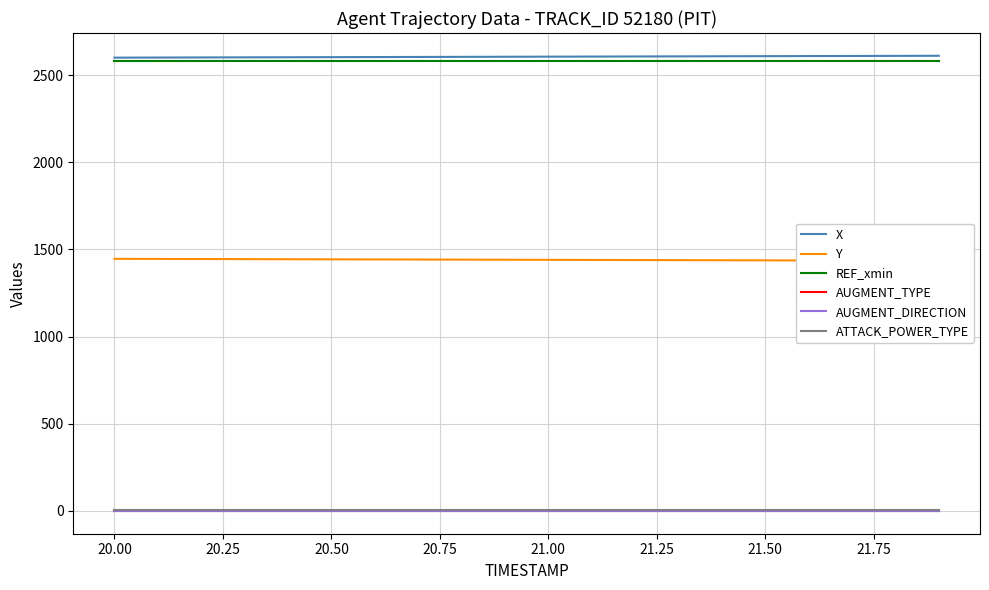

What is the maximum value for REF_xmin?

2582.6